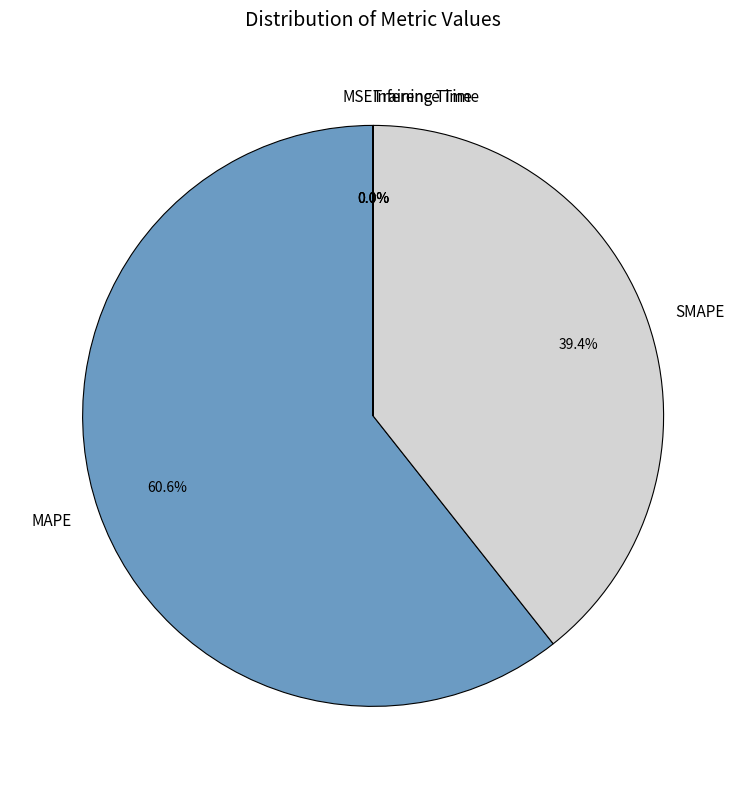

What is the largest slice in the pie chart?

MAPE